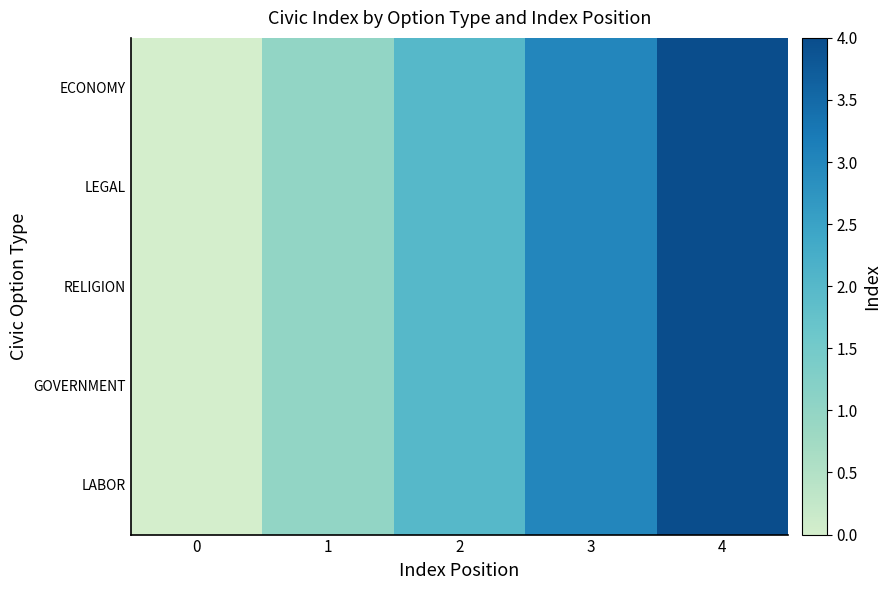

At 4, list the series in order from largest to smallest.

LABOR, GOVERNMENT, RELIGION, LEGAL, ECONOMY